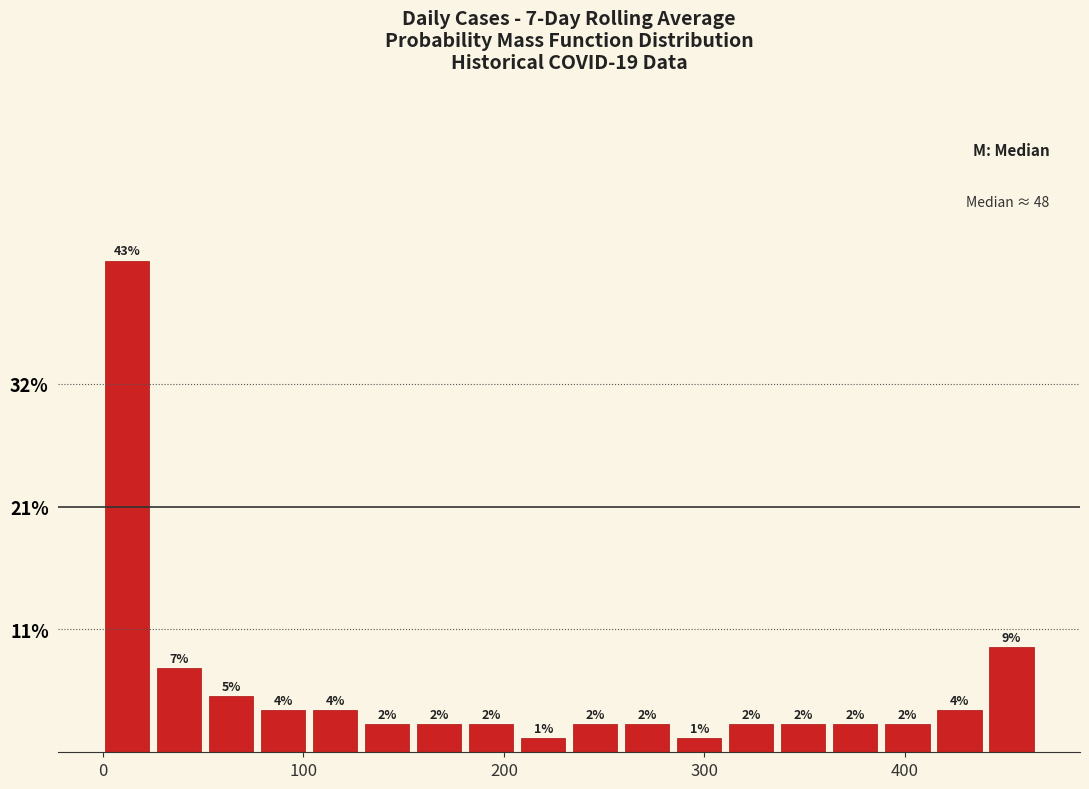

Read against the x-axis, roughly where is the centre of the tallest bar?

10